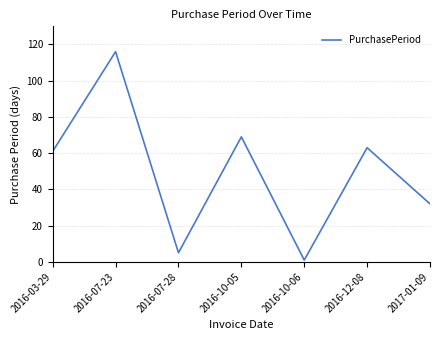

What is the smallest value displayed?

1